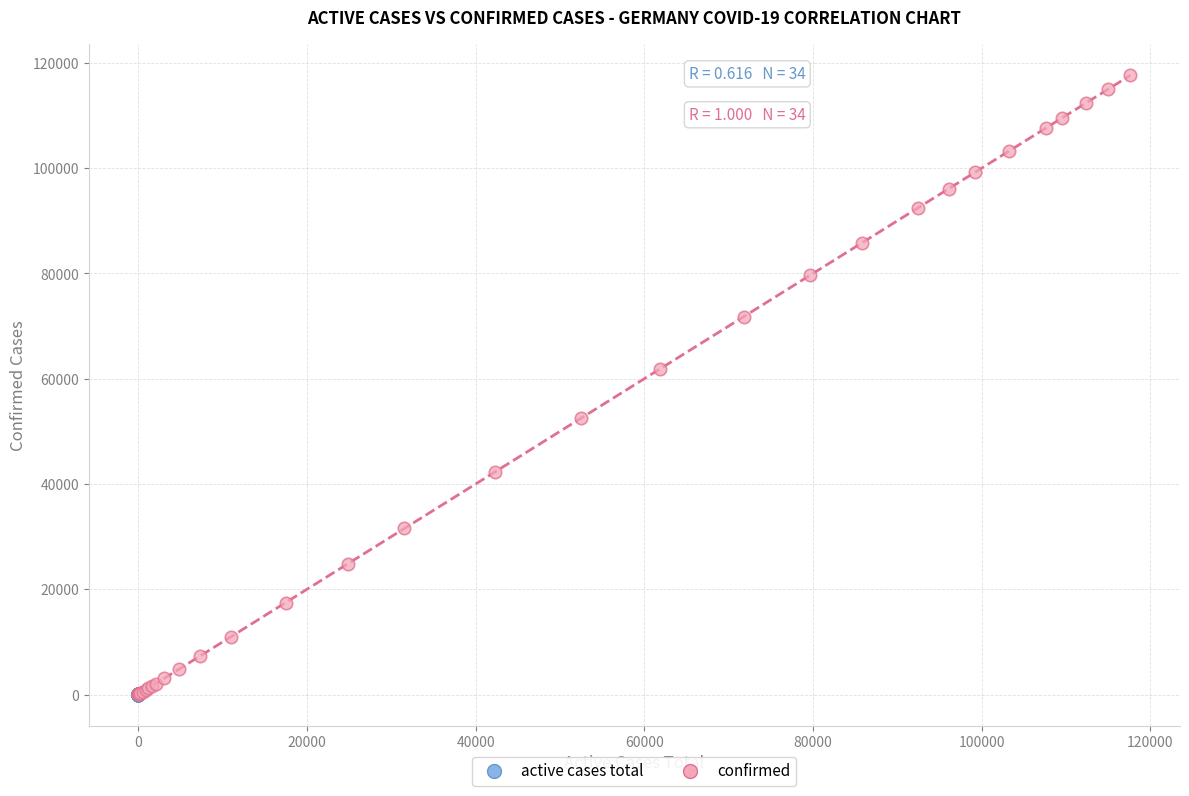

Which series has the largest Y range (max minus min)?

confirmed